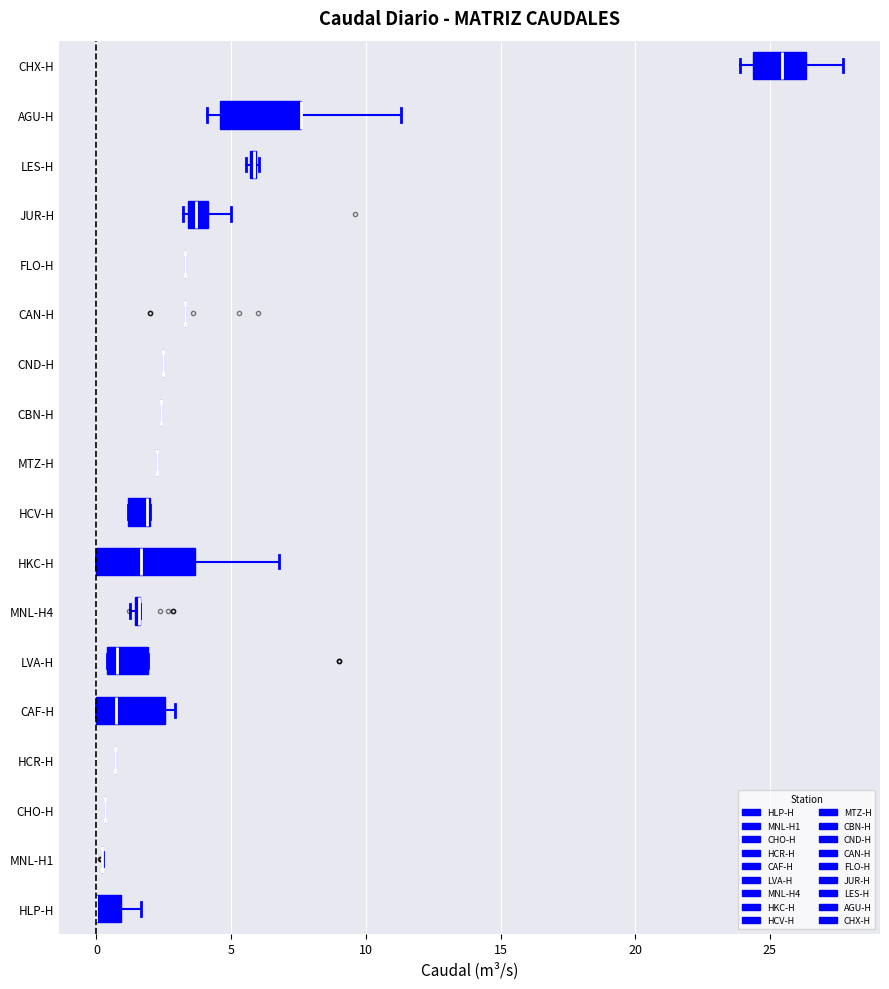

Where is the right edge of the box for JUR-H on the x-axis? The values are not printed on the chart, so give them approximately, as read against the axis.

4.0